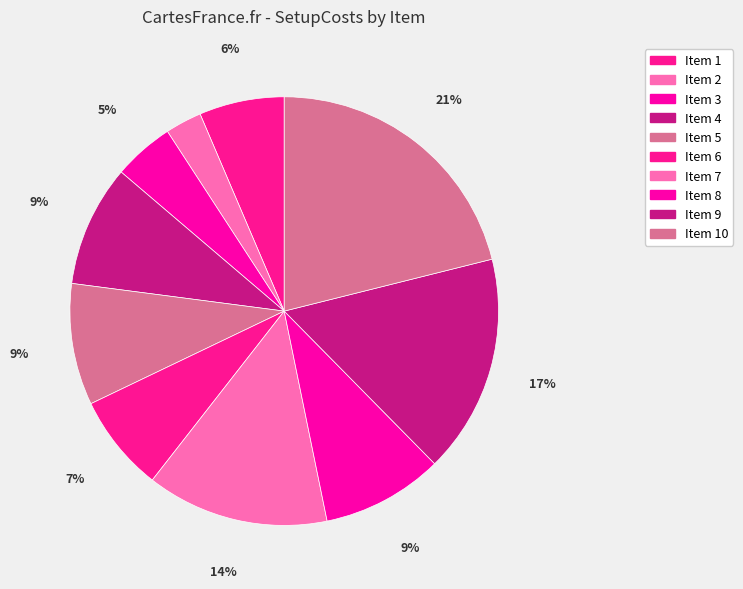

How many segments does this pie chart have?

10